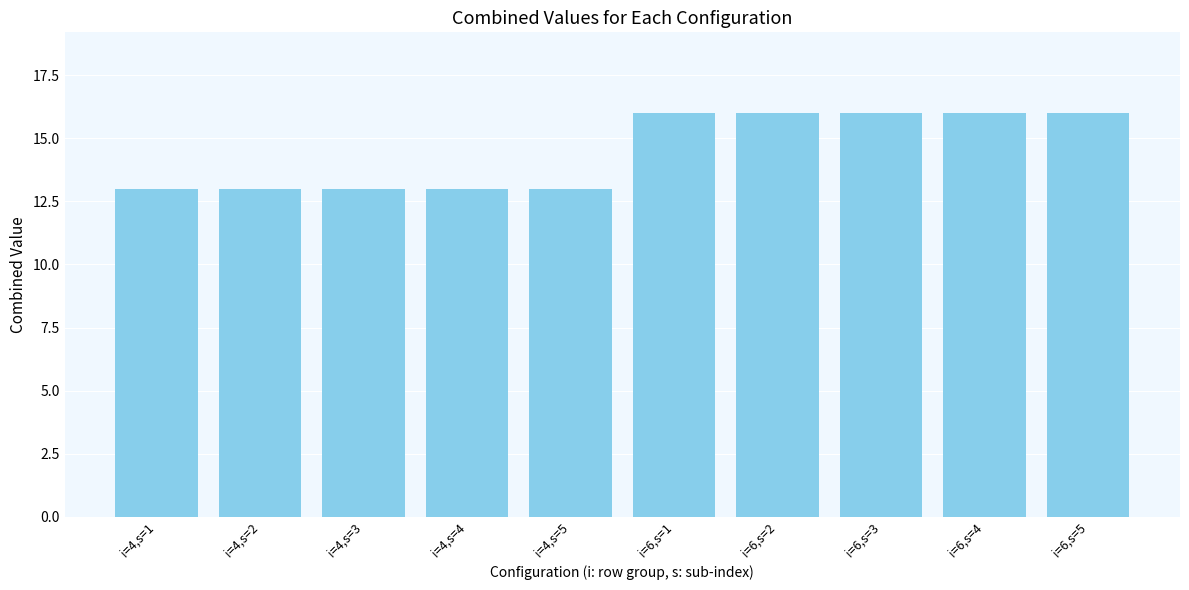

What is the greatest value displayed?

16